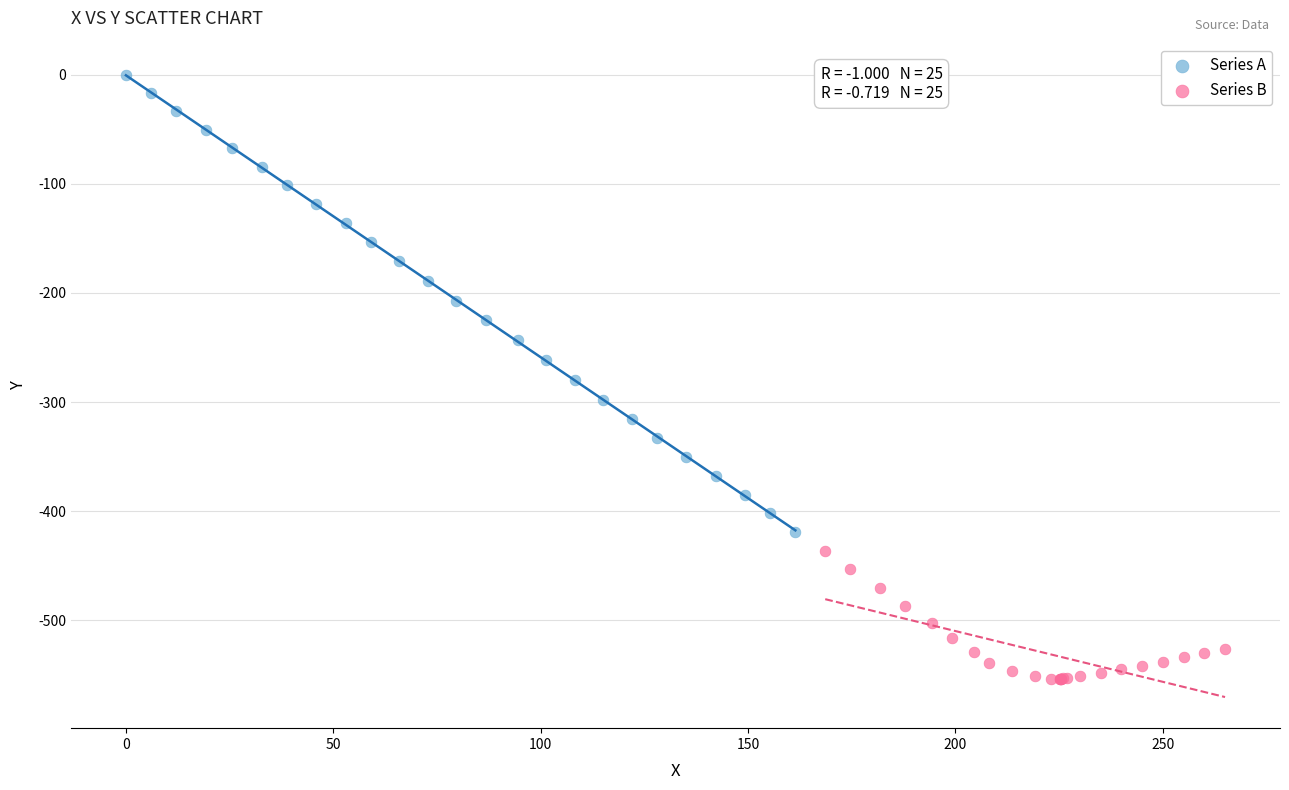

Which series contains the lowest Y value?

Series B